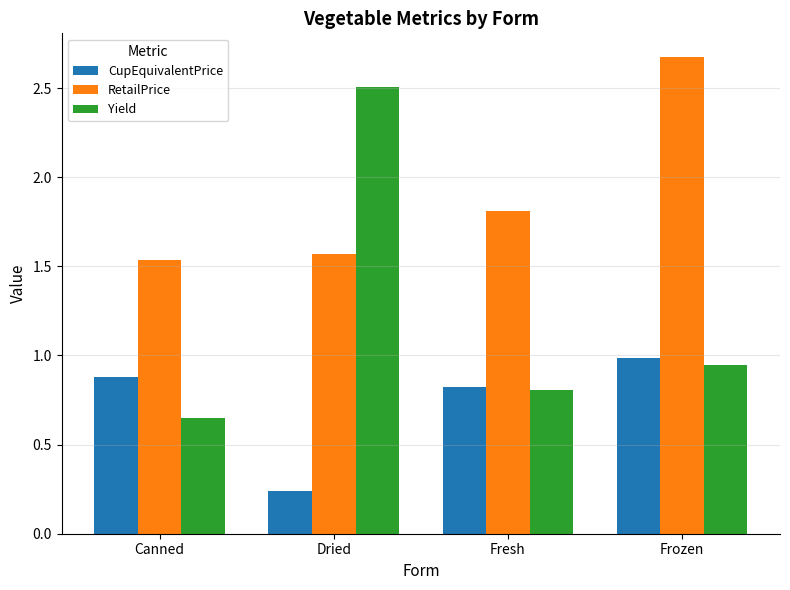

Is it true that RetailPrice equals 1.8 at Fresh?

True